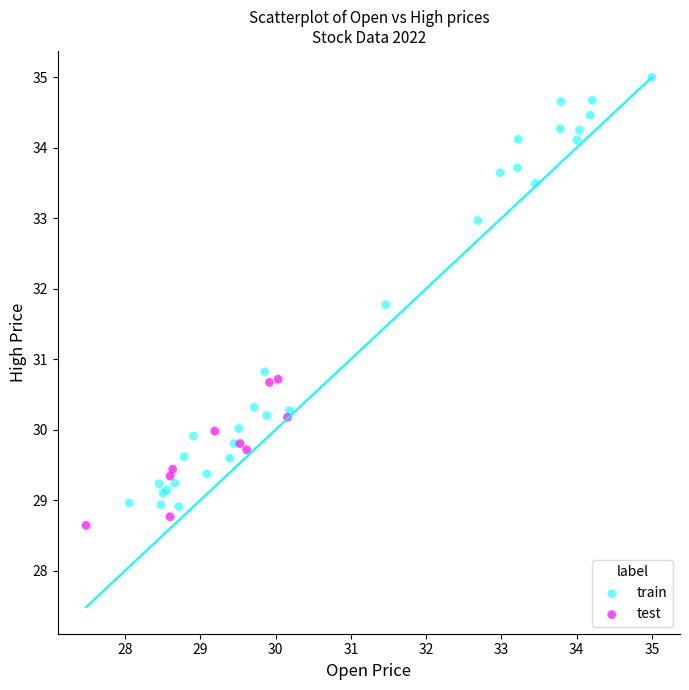

Which series has the widest spread of Y values?

train